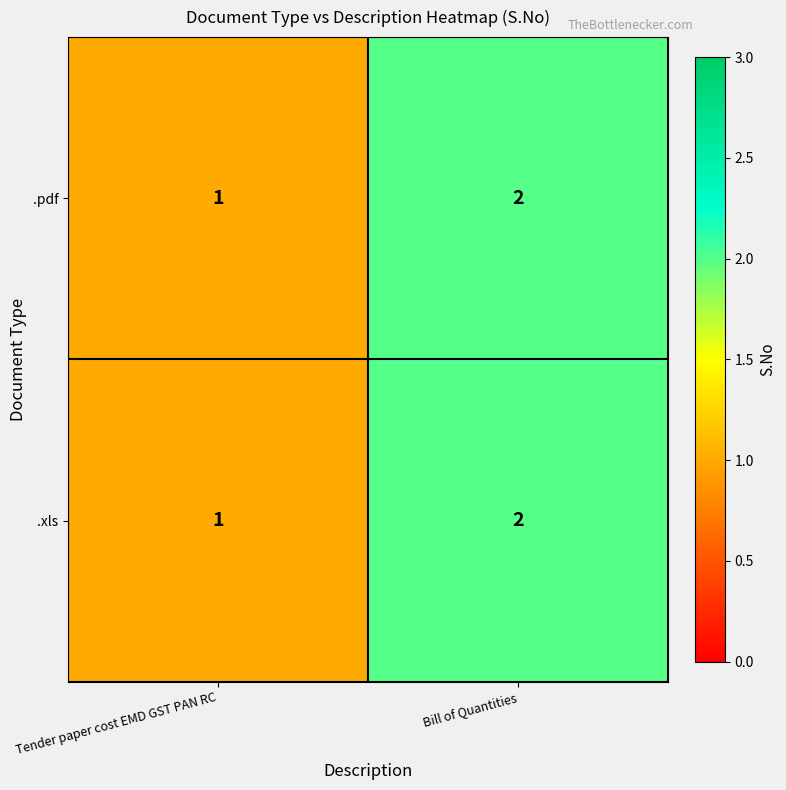

Reading left to right, transcribe all the data shown in this chart.

.pdf: 1	2
.xls: 1	2